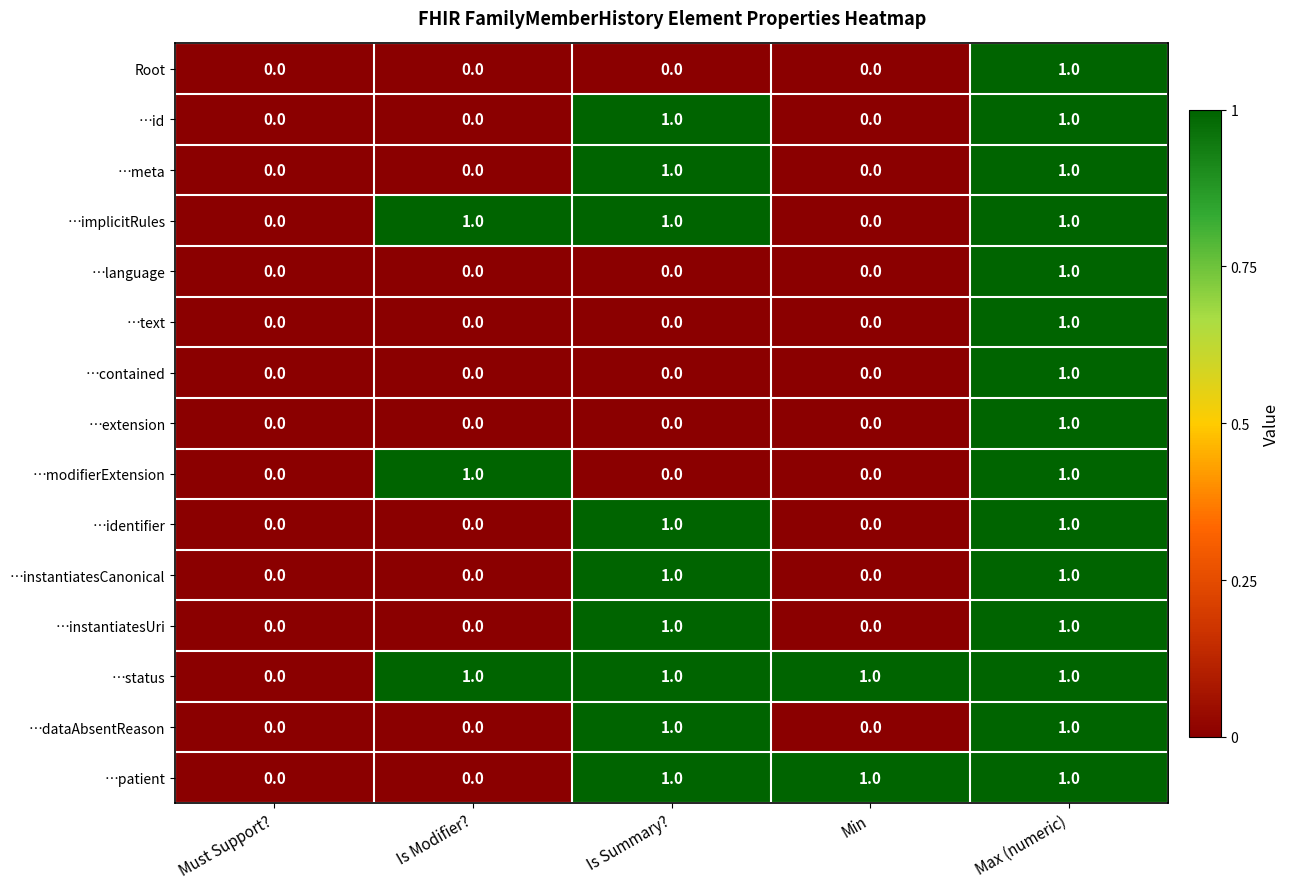

Count the …text values in the range 0 to 1.

5